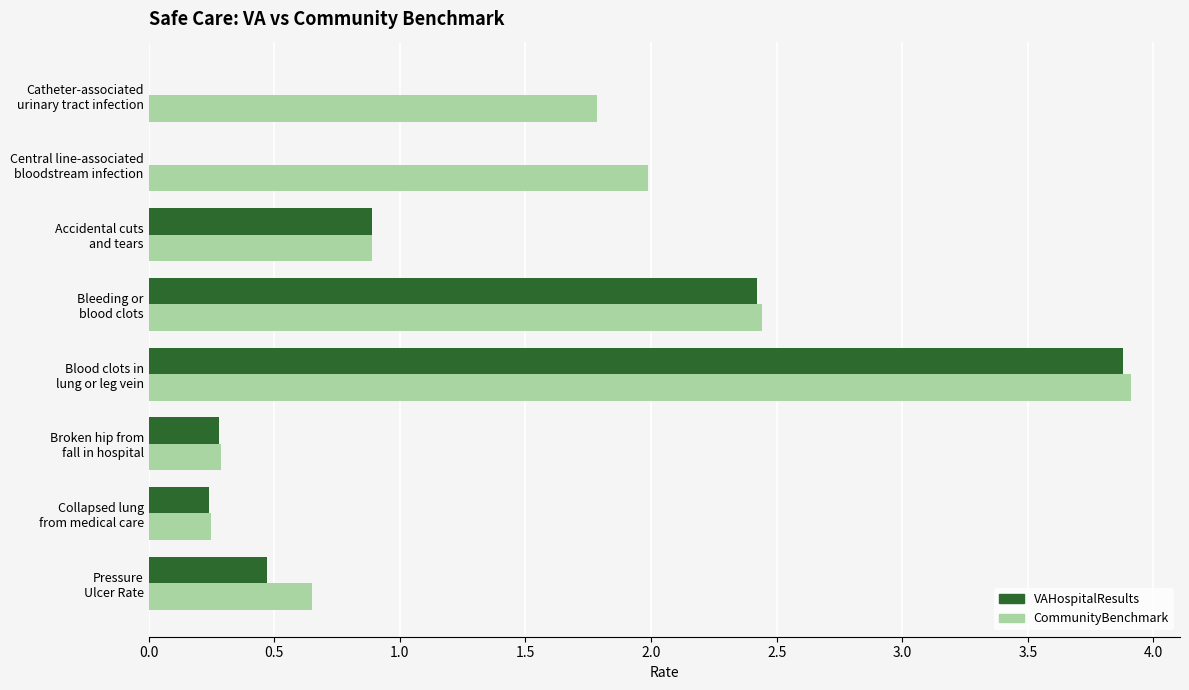

What is the sum of all CommunityBenchmark values?

12.2